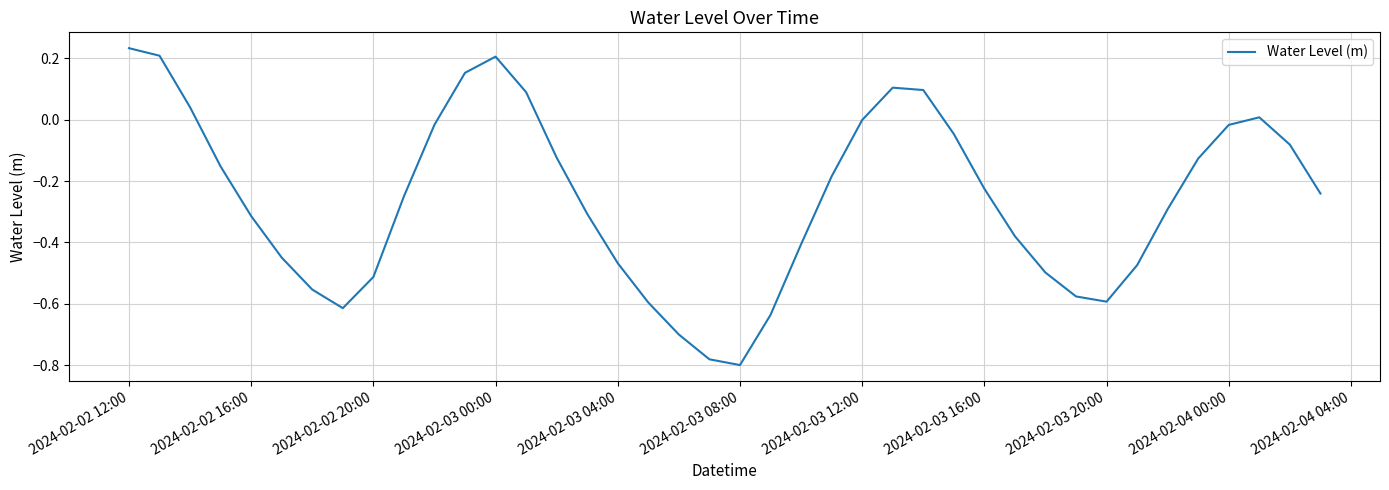

What is the difference between the maximum and minimum values?

1.0